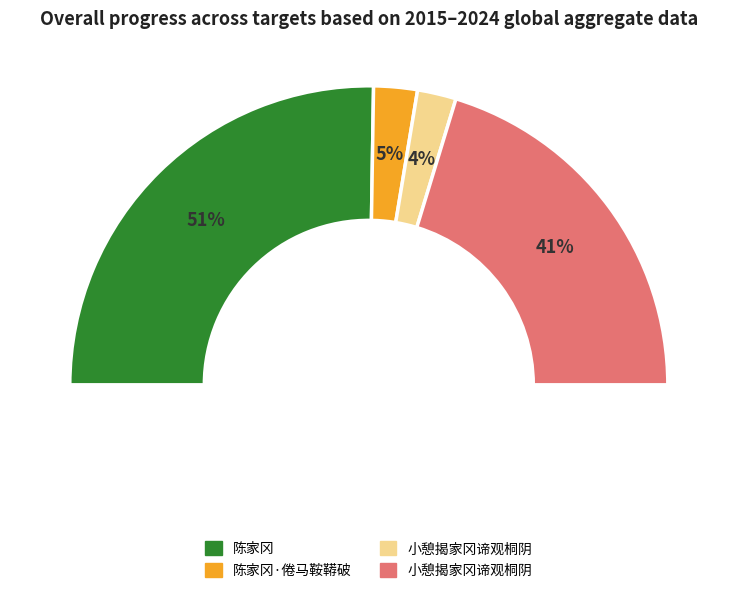

What is the largest slice in the pie chart?

陈家冈